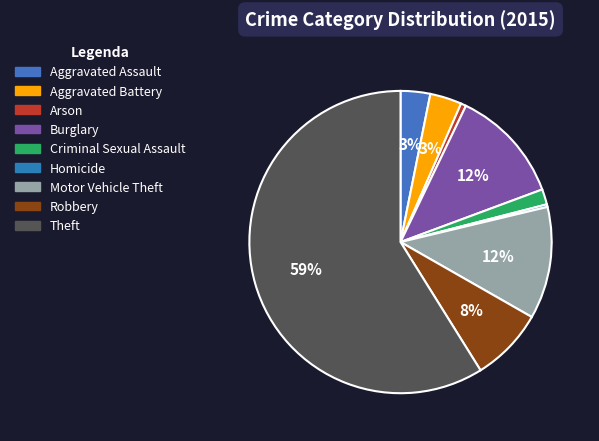

Rank the categories by value from lowest to highest.

Homicide, Arson, Criminal Sexual Assault, Aggravated Assault, Aggravated Battery, Robbery, Motor Vehicle Theft, Burglary, Theft